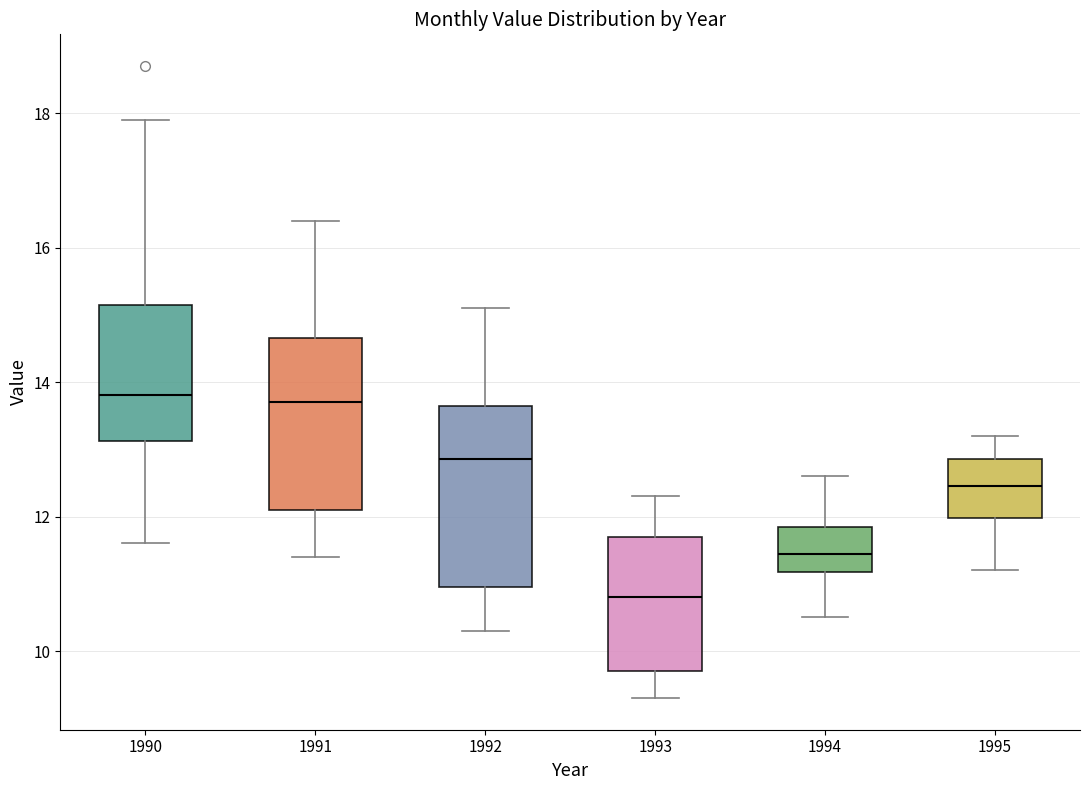

Where does the upper whisker of the box at x = 1991 end on the y-axis? The values are not printed on the chart, so give them approximately, as read against the axis.

16.4